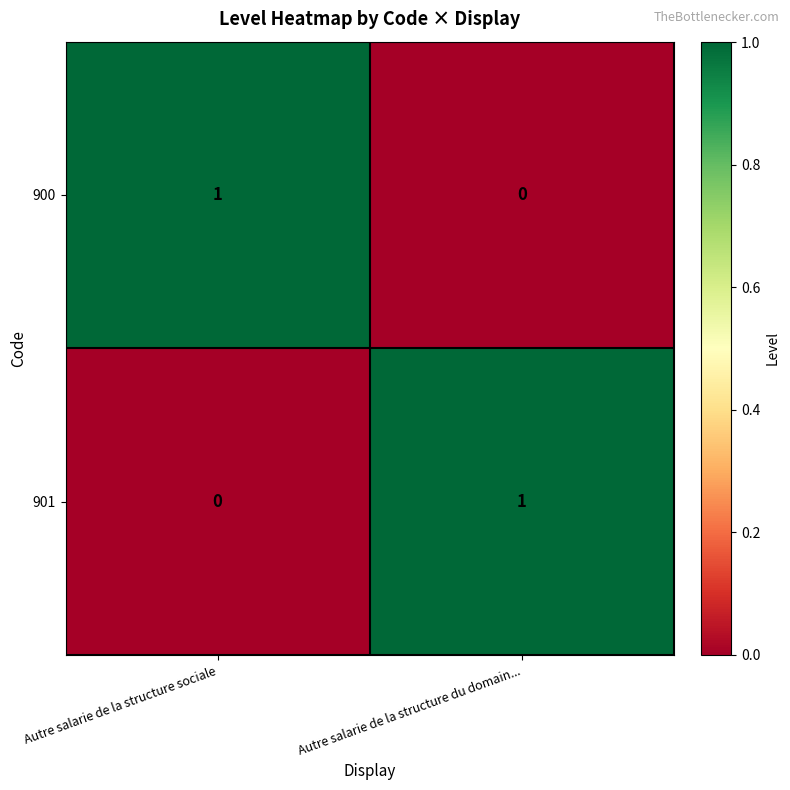

At Autre salarie de la structure du domain..., list the series in order from smallest to largest.

900, 901